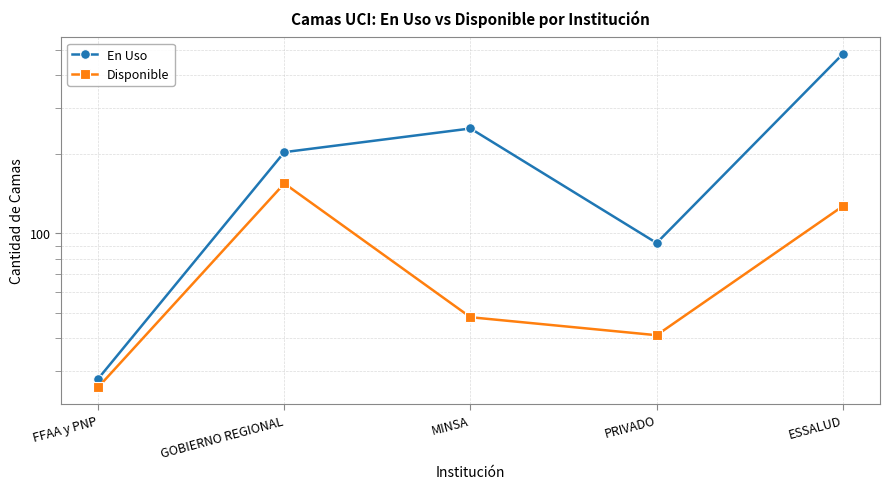

How many distinct data groups are displayed?

2